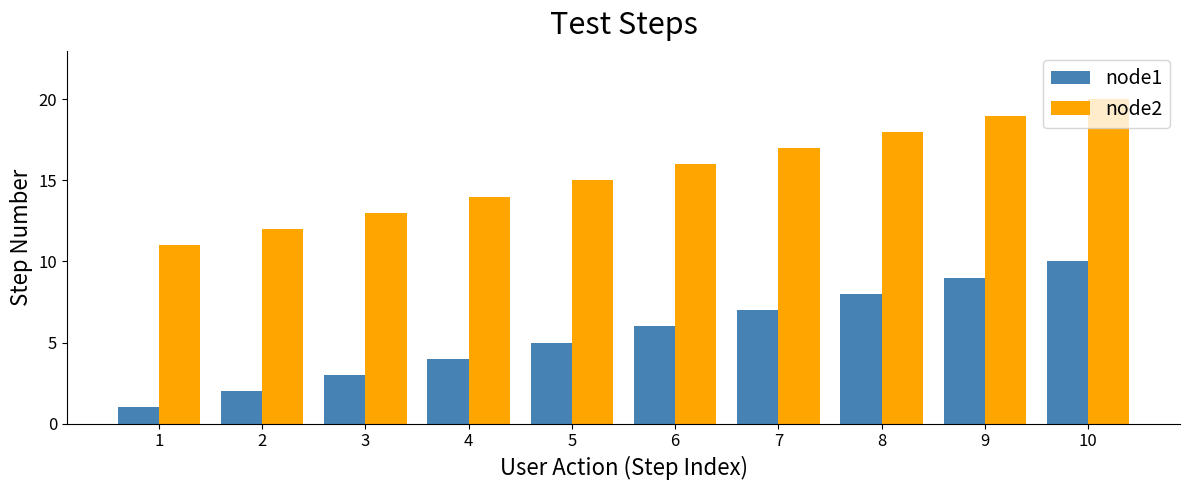

Is the value of node2 at 6 greater than the value of node1 at 7?

Yes